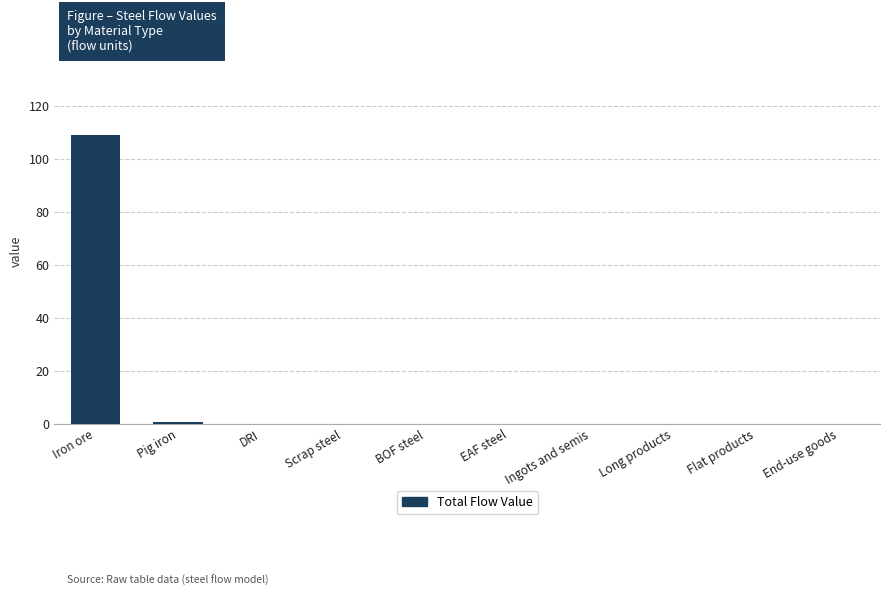

True or false: the data shows 0.0 at EAF steel.

True